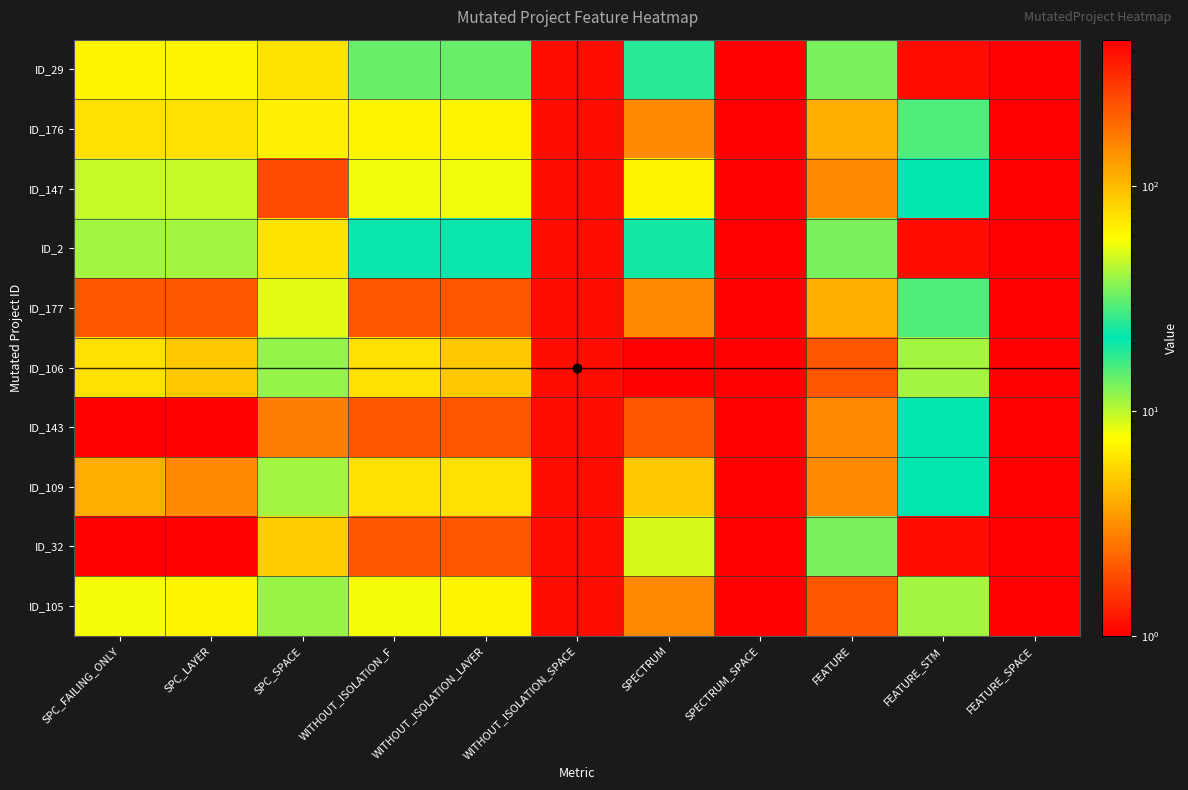

At how many categories does at least one series exceed 432?

2